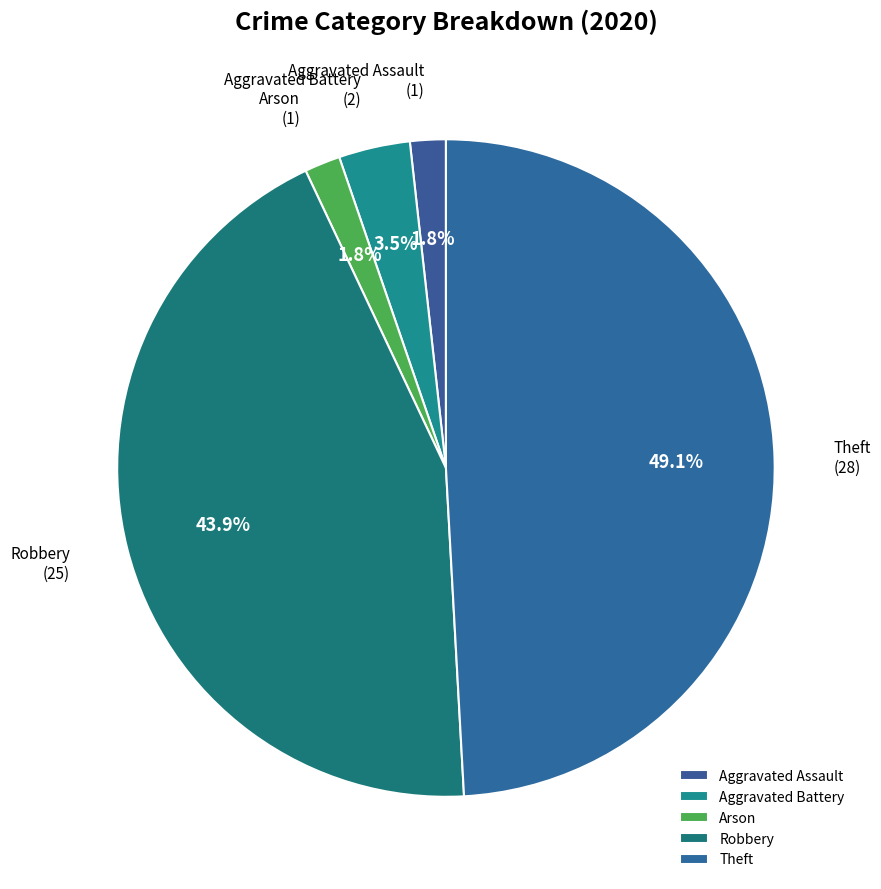

Is the sum of Theft and Aggravated Assault greater than half?

Yes